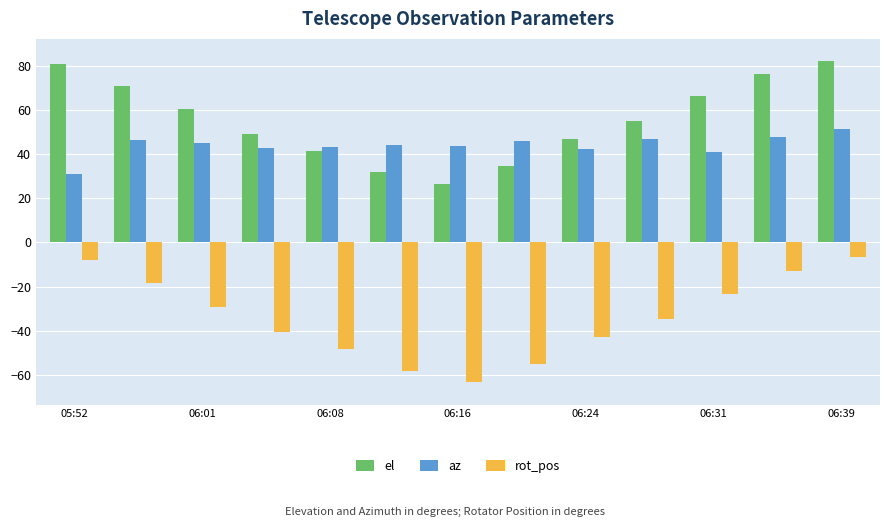

Are the bars grouped side by side (vs. stacked)?

Yes